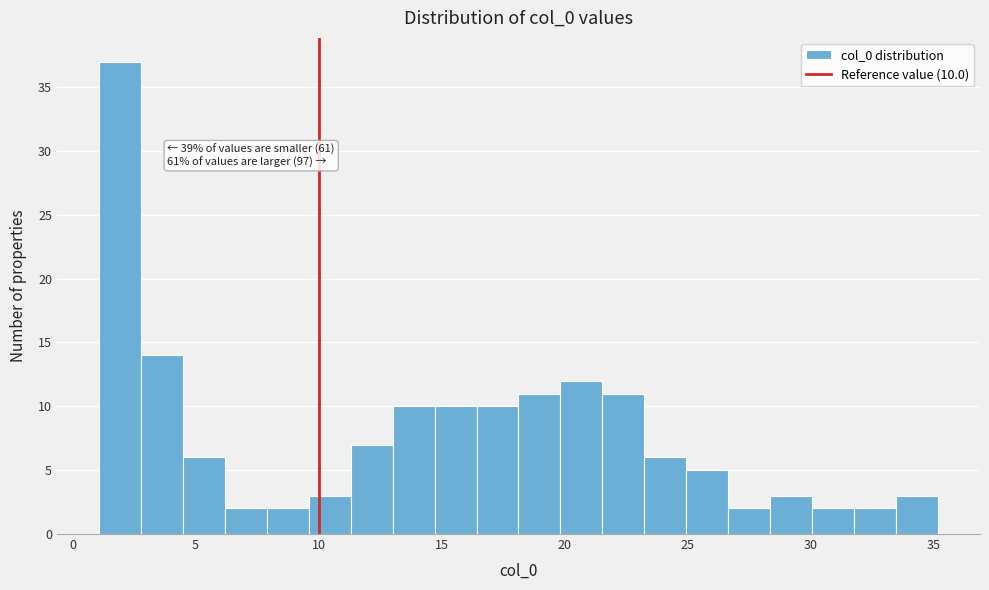

Read against the x-axis, roughly where is the centre of the tallest bar?

2.0